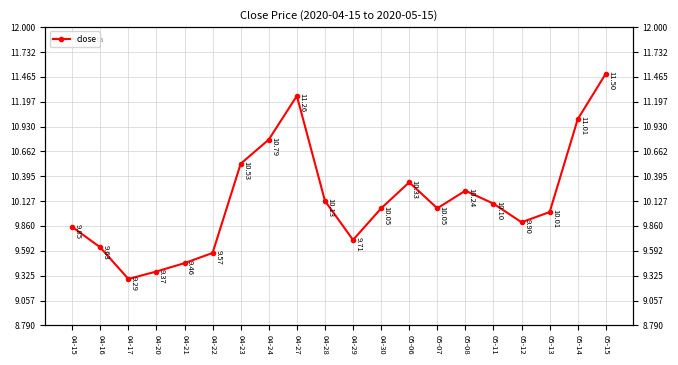

Which category has the highest value across all series?

05-15